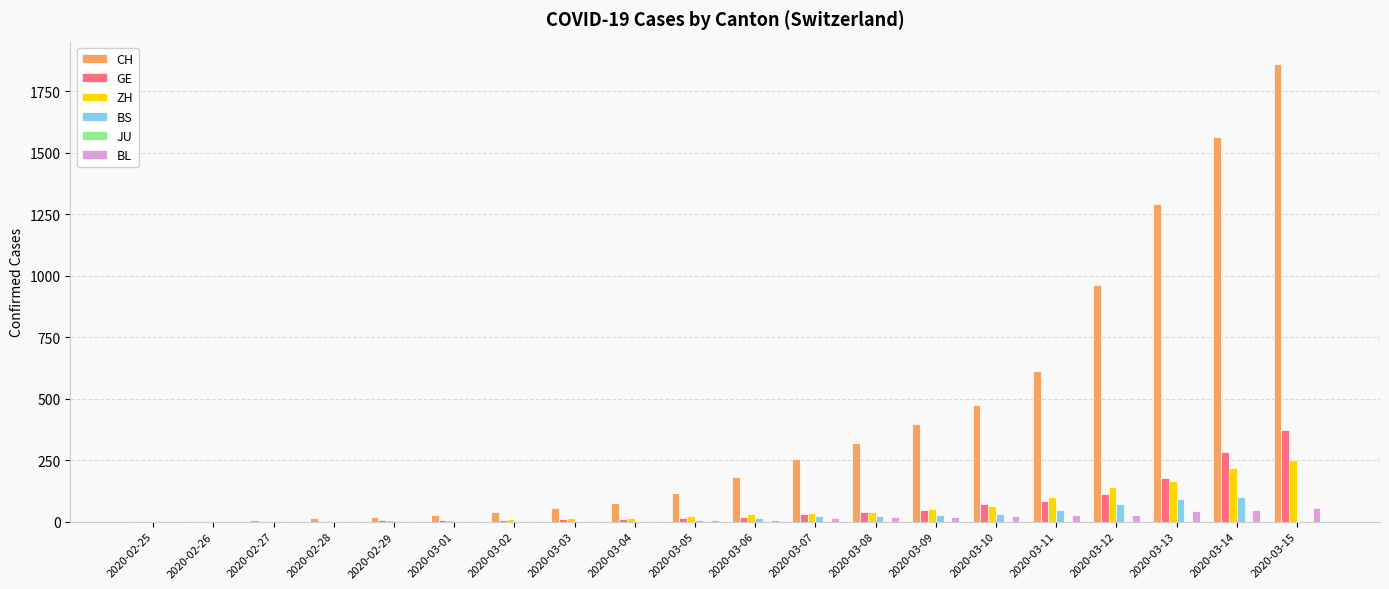

Which series changed the most between 2020-03-04 and 2020-03-09?

CH